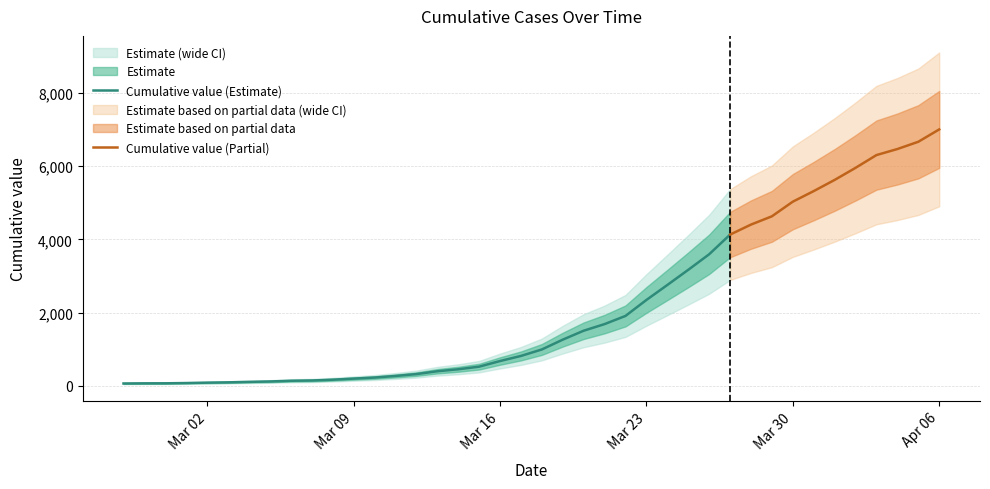

List the labels in order of value, smallest first.

2020-02-27, 2020-02-28, 2020-02-29, 2020-03-01, 2020-03-02, 2020-03-03, 2020-03-04, 2020-03-05, 2020-03-06, 2020-03-07, 2020-03-08, 2020-03-09, 2020-03-10, 2020-03-11, 2020-03-12, 2020-03-13, 2020-03-14, 2020-03-15, 2020-03-16, 2020-03-17, 2020-03-18, 2020-03-19, 2020-03-20, 2020-03-21, 2020-03-22, 2020-03-23, 2020-03-24, 2020-03-25, 2020-03-26, 2020-03-27, 2020-03-28, 2020-03-29, 2020-03-30, 2020-03-31, 2020-04-01, 2020-04-02, 2020-04-03, 2020-04-04, 2020-04-05, 2020-04-06